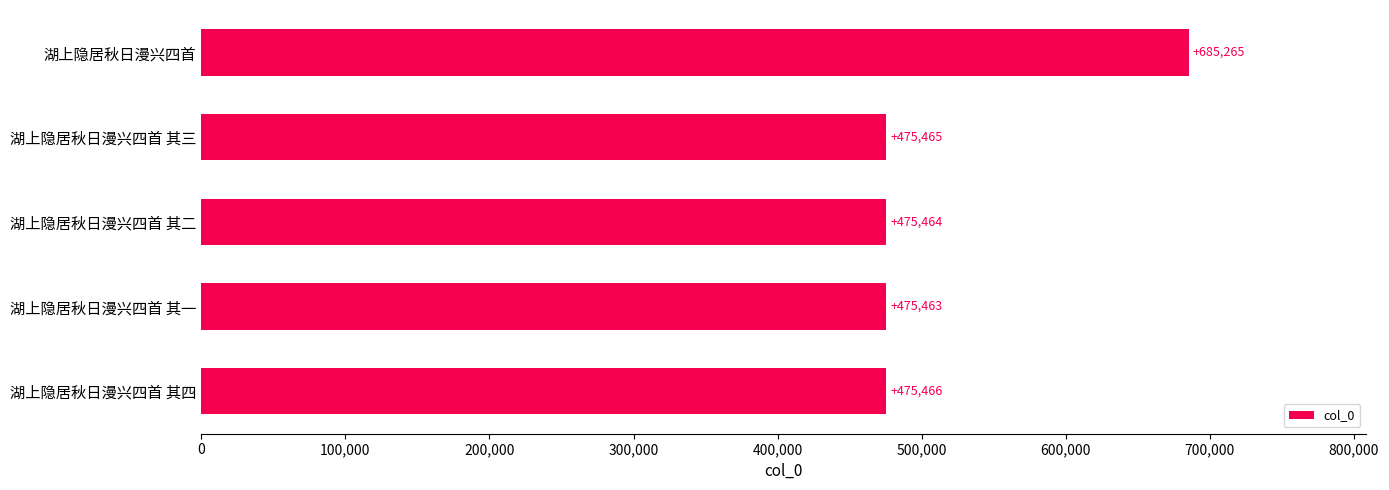

Which has a higher value, 湖上隐居秋日漫兴四首 or 湖上隐居秋日漫兴四首 其四?

湖上隐居秋日漫兴四首